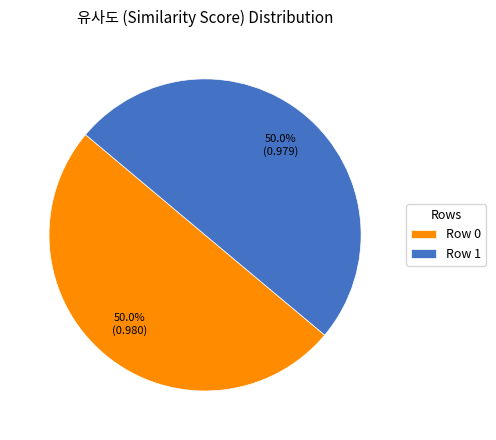

Do Row 1 and Row 0 together represent more than half of the pie?

Yes